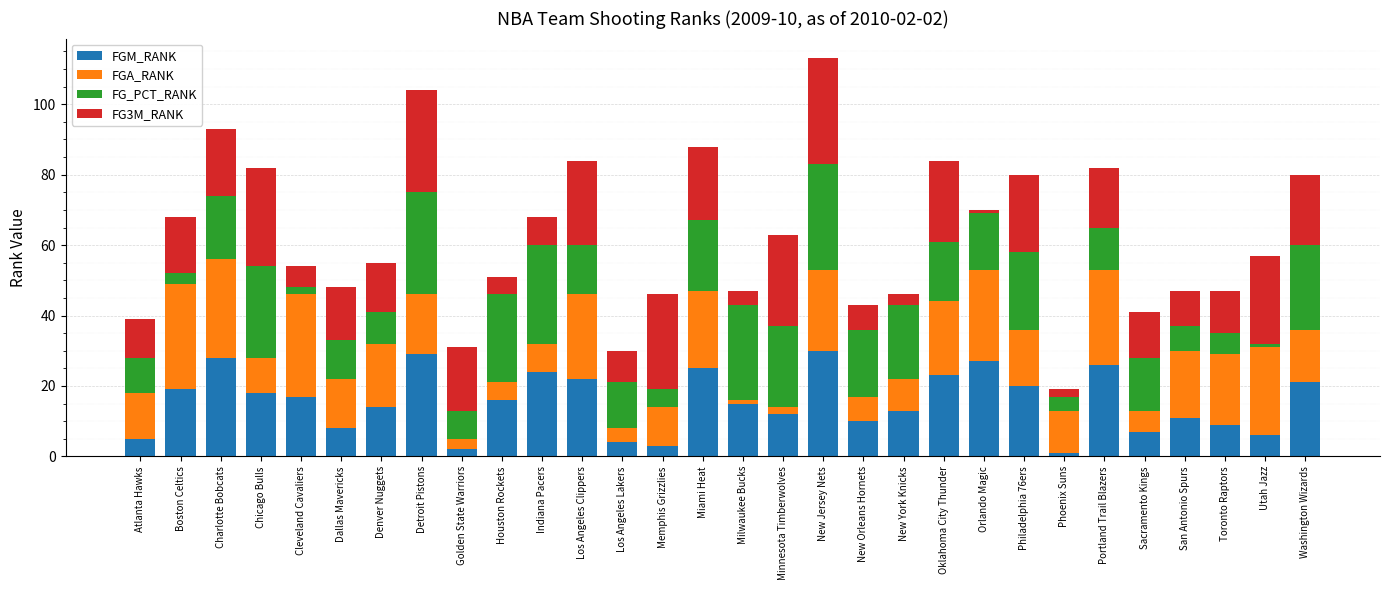

What is the average value of the FGM_RANK series?

16